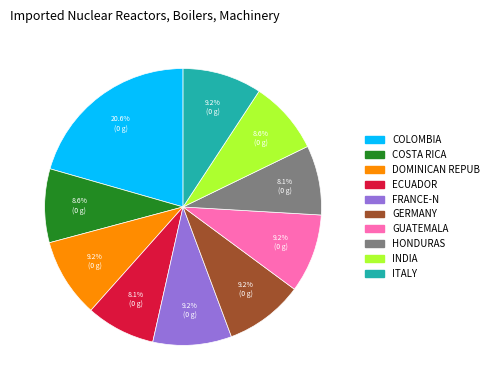

How many segments does this pie chart have?

10